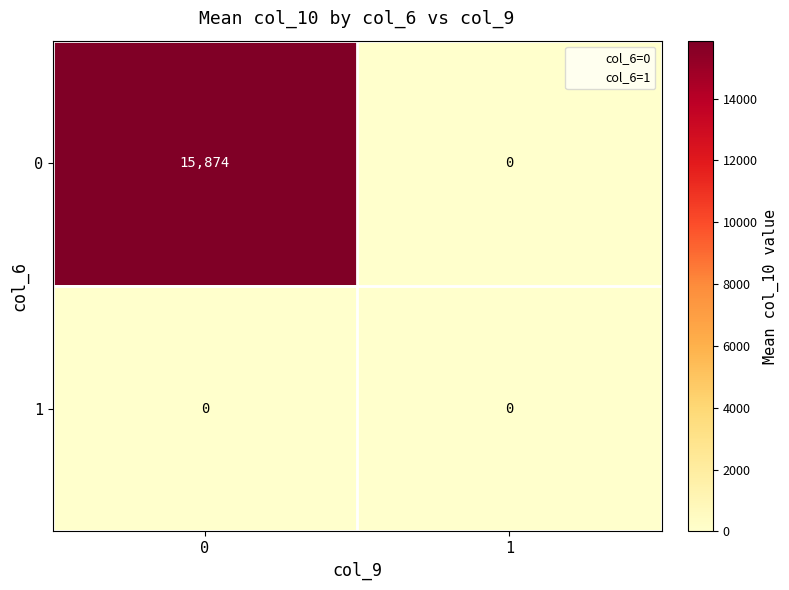

Rank the series by their average value, from highest to lowest.

row_0, row_1